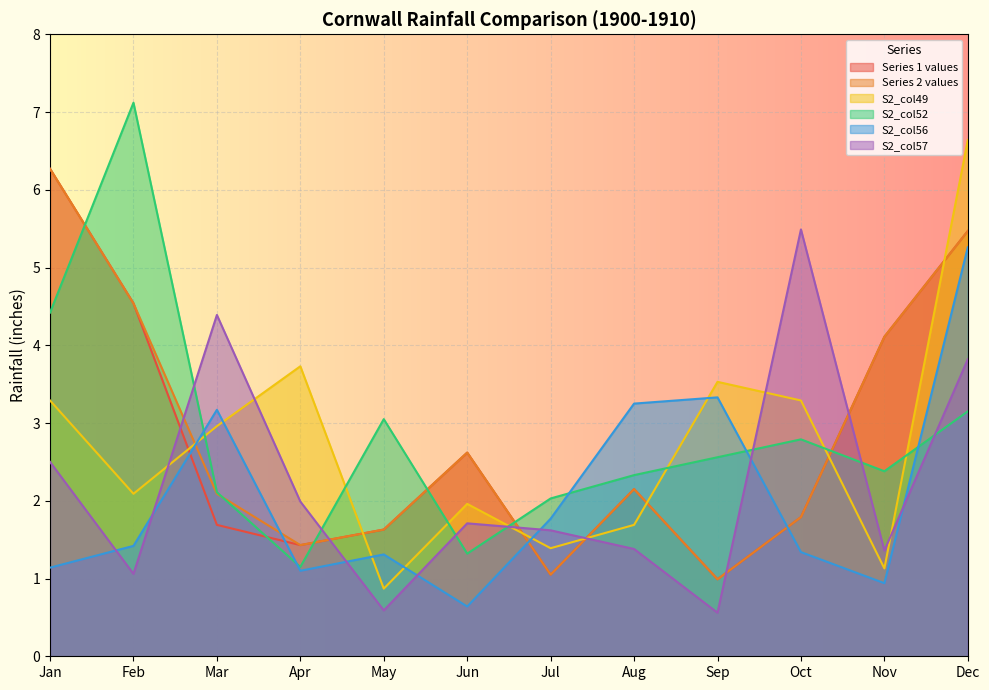

Between Aug and Jun, which is larger?

Jun